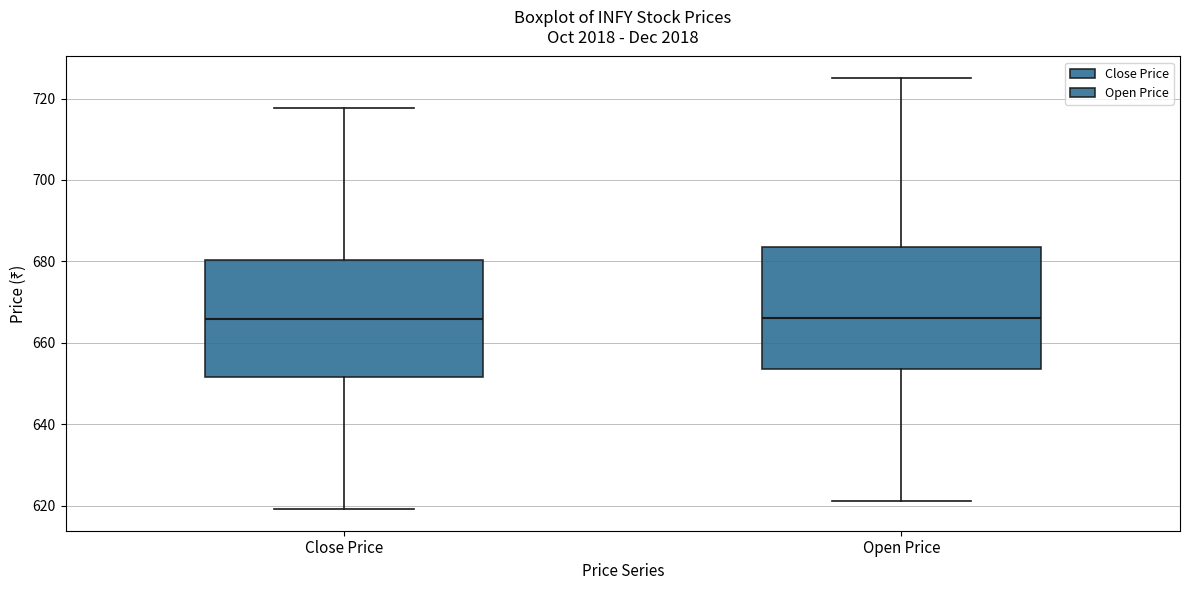

Reading left to right, read every box against the y-axis: the position of its median line, the range the box covers, and the ends of its whiskers. The values are not printed on the chart, so give them approximately, as read against the axis.

Close Price: median 666, box 652 to 680, whiskers 620 to 718
Open Price: median 666, box 654 to 684, whiskers 622 to 726